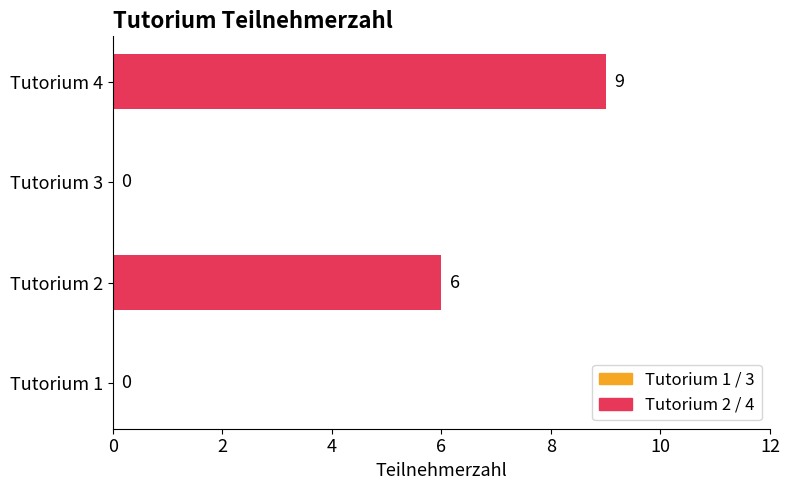

The chart shows a value of 2 at Tutorium 2. True or false?

False